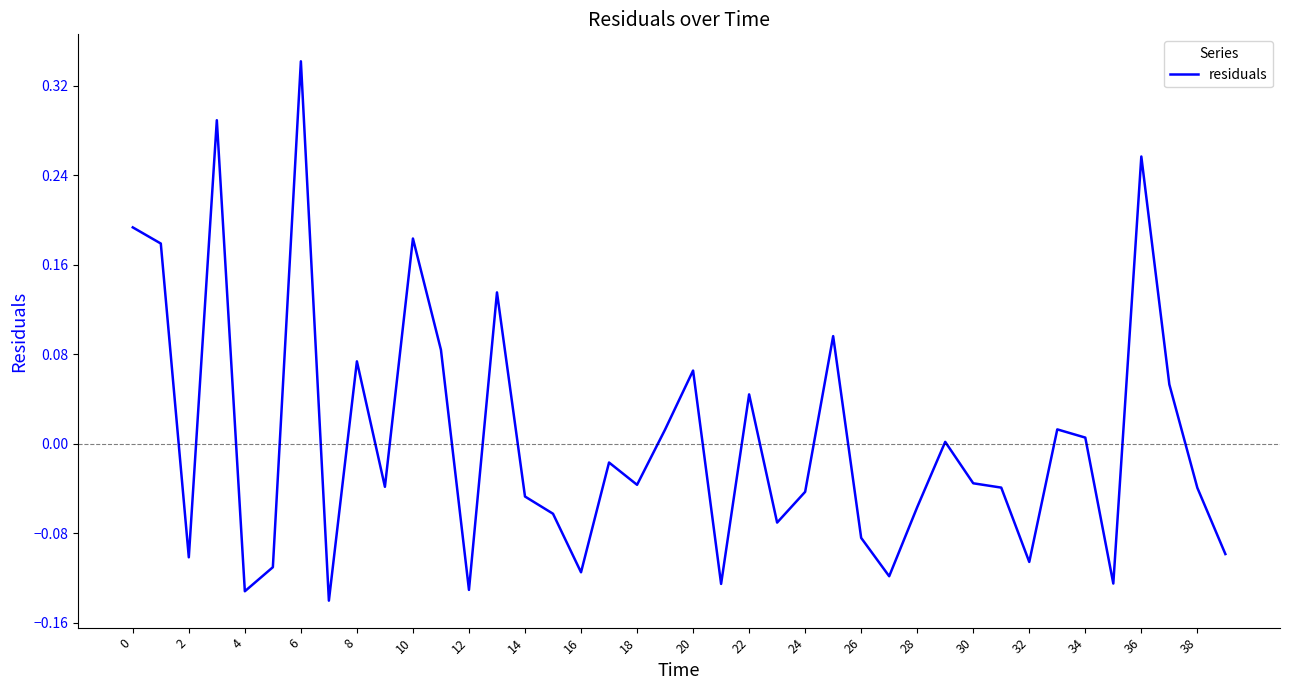

What is the difference between the maximum and minimum values?

0.5